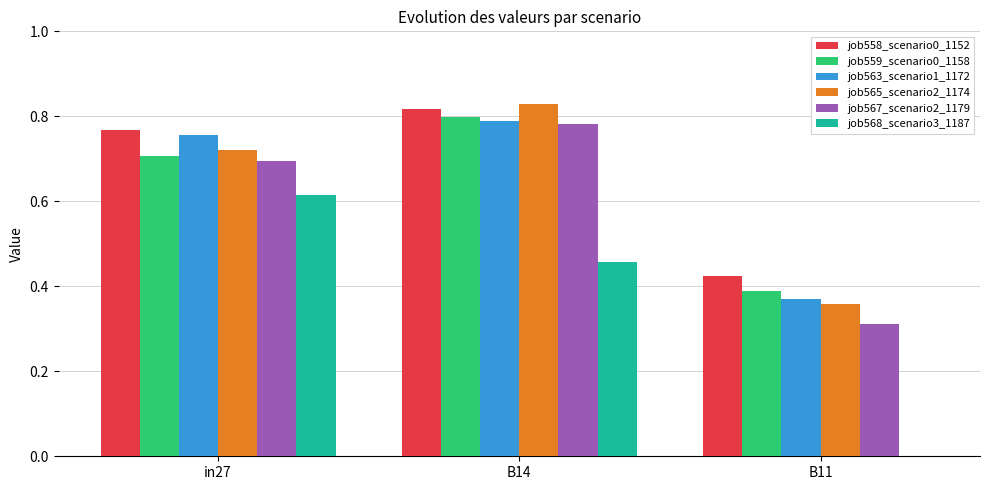

True or false: job563_scenario1_1172 has a value of 0.8 at in27.

True